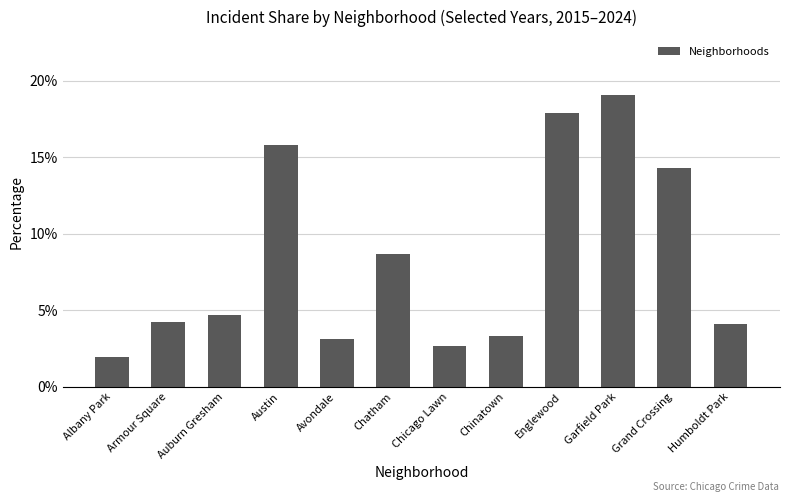

What is the approximate value at Chicago Lawn?

2.7